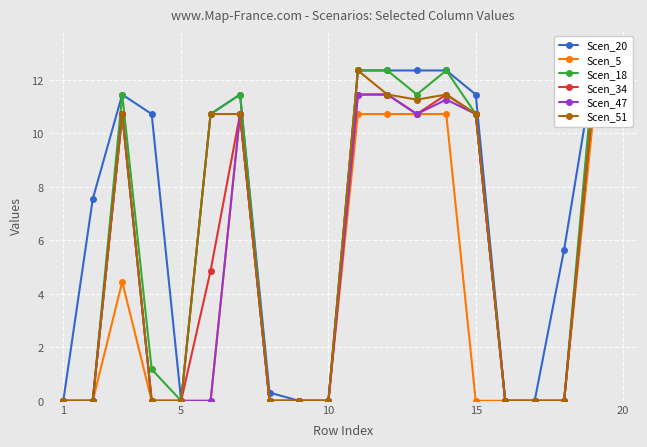

What is the average value of the Scen_47 series?

5.0